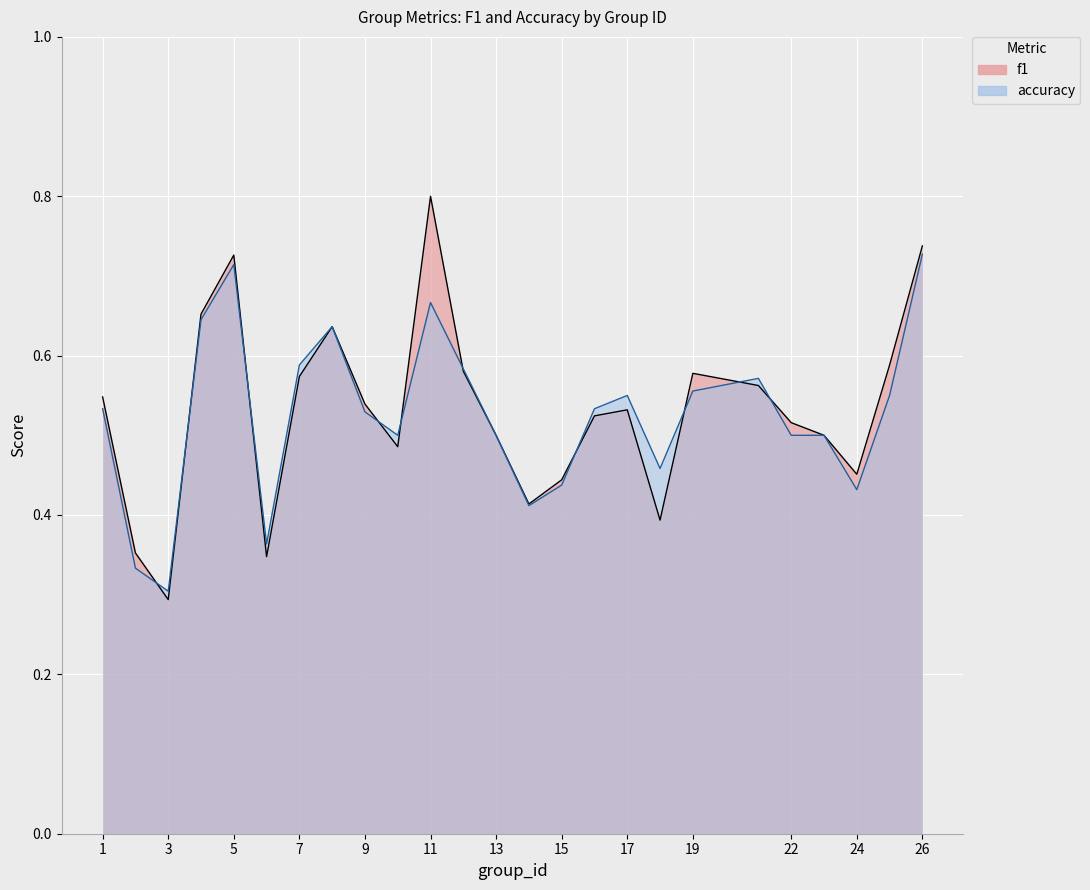

Which series has the largest total across all categories?

f1